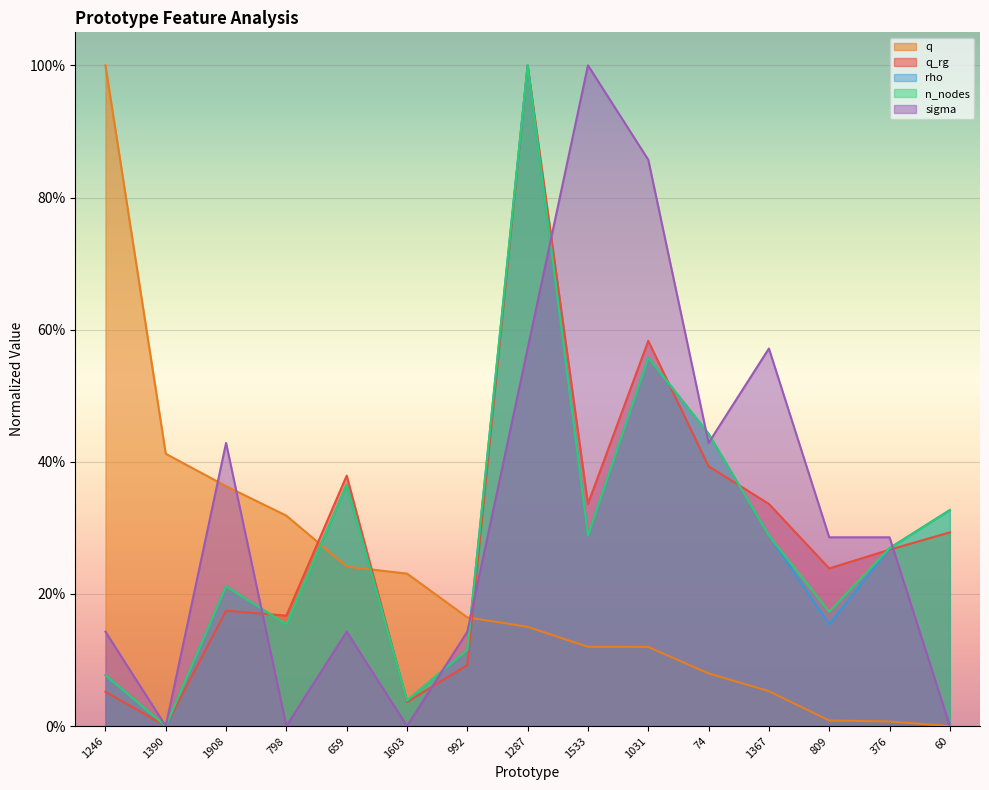

Is it true that sigma equals 1.0 at 1367?

False